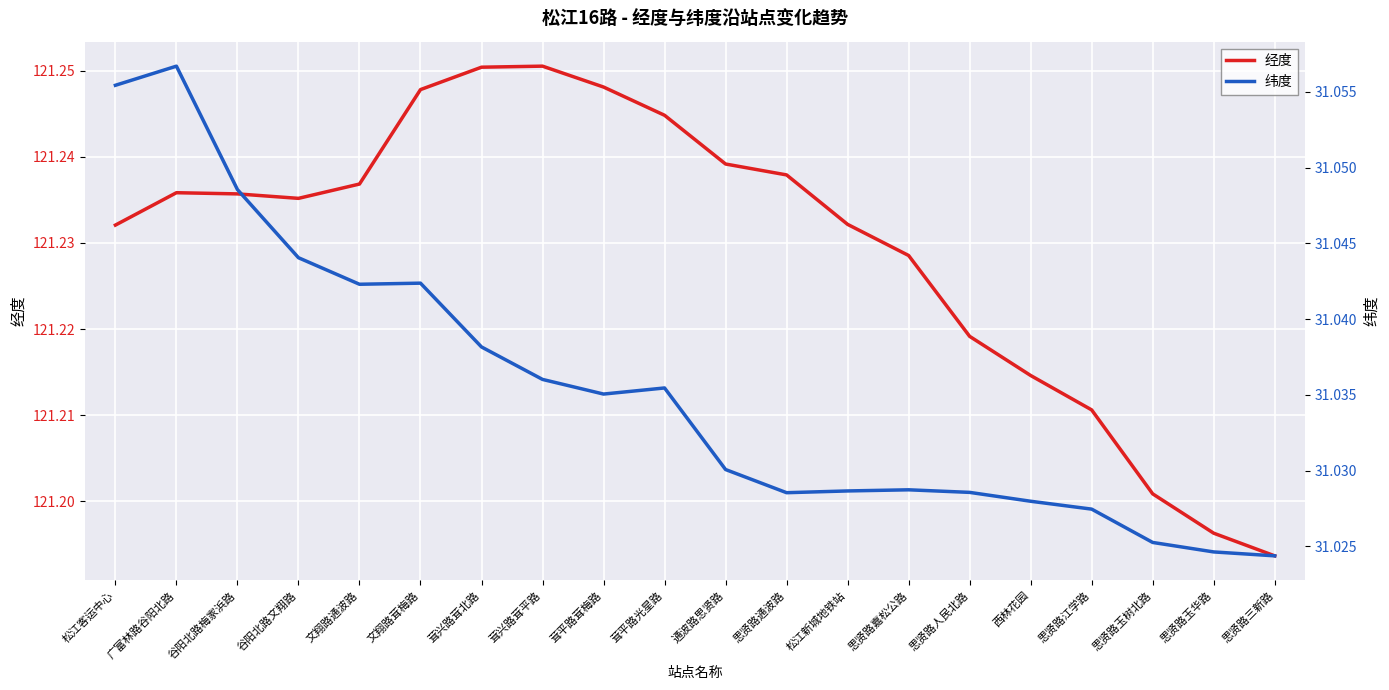

How many interior local valleys does the 纬度 series have?

3